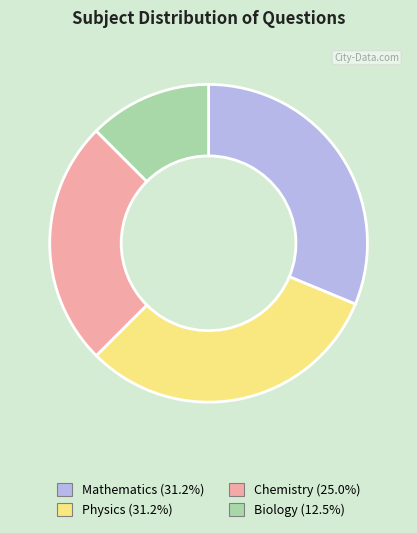

Which slice is the smallest?

Biology